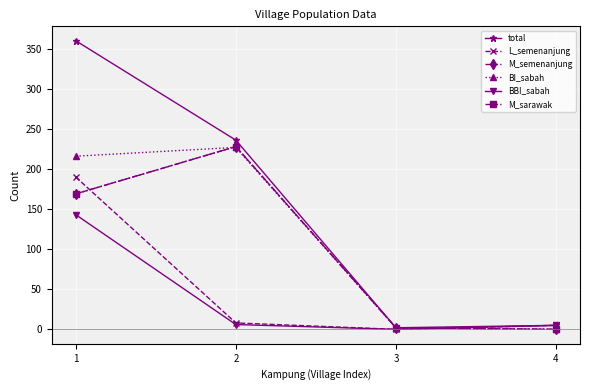

Between 1 and 2, which series saw the biggest shift?

L_semenanjung